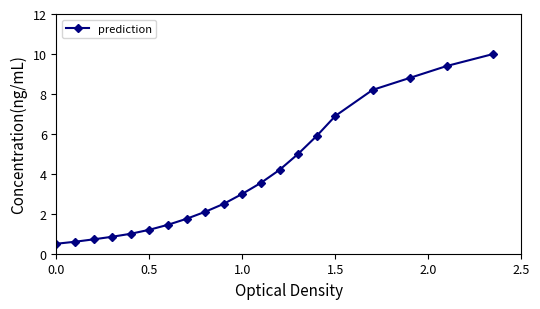

What is the minimum value shown in the chart?

0.5